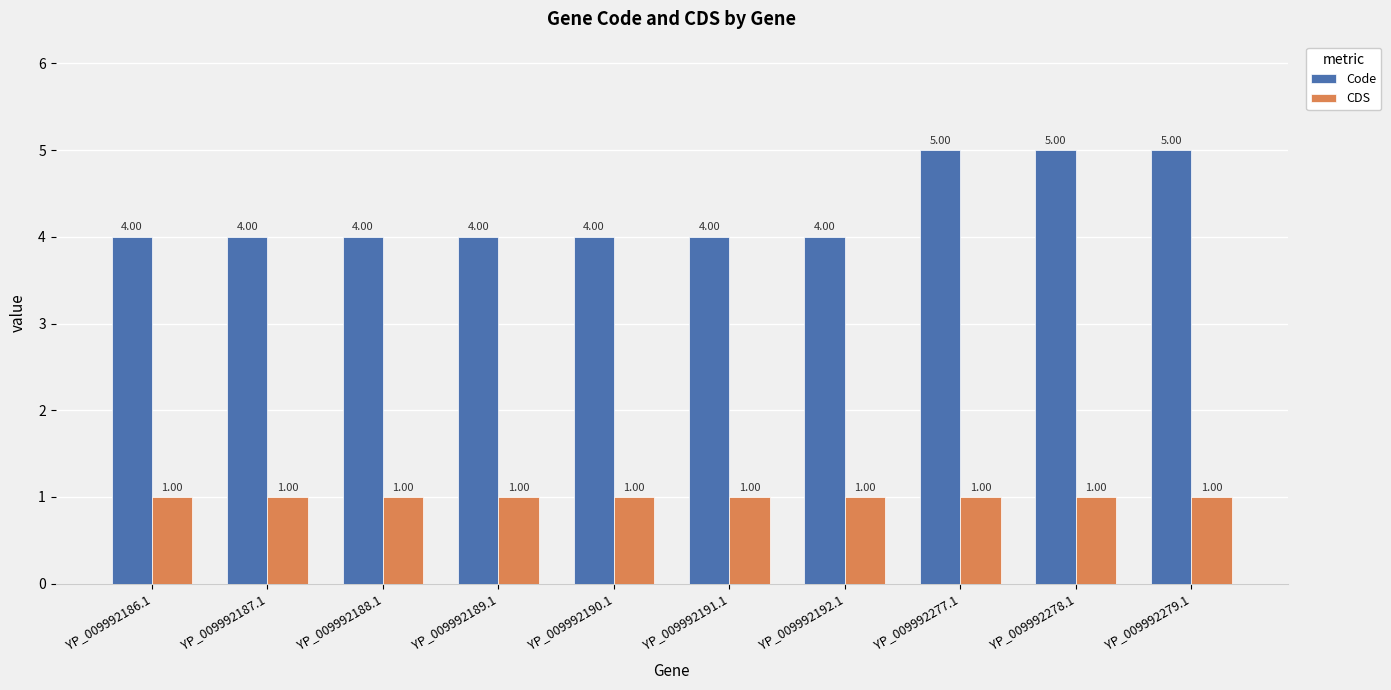

List the series in order of their peak value, highest first.

Code, CDS